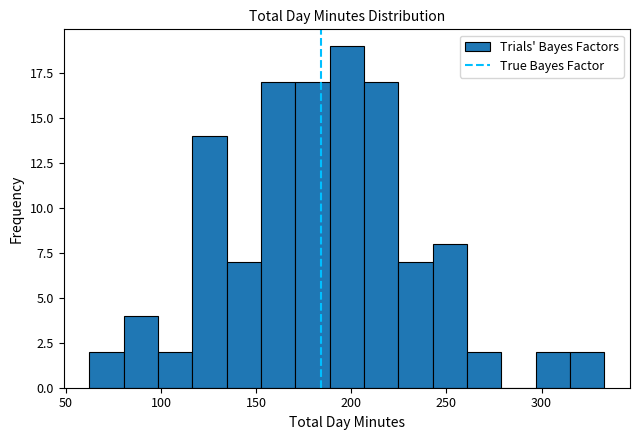

Around what value on the x-axis is the tallest bar? Give the approximate position of its centre, as read against the axis.

200